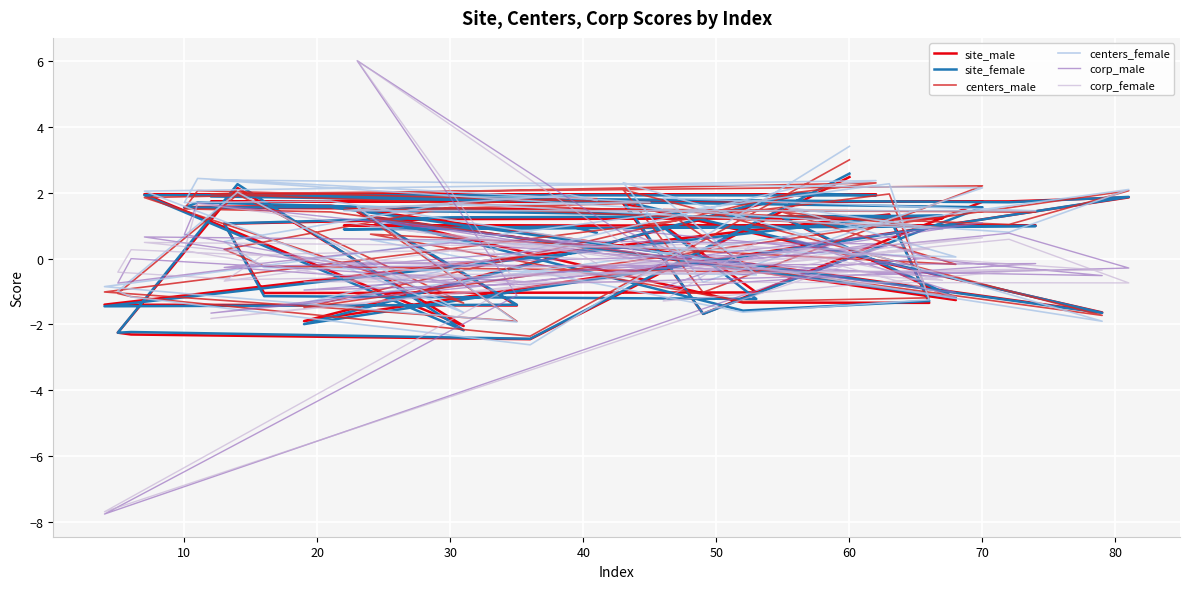

Reading left to right, what are all the values shown in this chart?

site_male: 2.5	-2.4	-2.3	-2.3	2.1	-2.0	2.0	2.0	1.9	-1.9	1.9	1.7	1.7	1.7	-1.7	1.7	-1.6	1.6	1.6	1.5	1.5	1.4	-1.4	-1.4	1.3	-1.3	-1.3	1.3	-1.3	1.2	1.2	1.2	1.1	-1.0	-1.0	1.0	1.0	1.0	1.0	1.0
site_female: 2.6	-2.4	-2.2	-2.3	2.3	-2.2	1.9	1.9	2.0	-2.0	1.9	1.7	1.9	1.6	-1.7	1.7	-1.6	1.6	1.6	1.7	1.3	1.5	-1.4	-1.4	1.3	-1.3	-1.6	1.3	-1.2	1.2	1.3	1.3	1.1	-1.1	-1.2	1.0	1.0	0.9	1.0	0.8
centers_male: 3.0	-2.4	-1.2	-1.1	1.9	-1.4	1.9	2.3	2.0	-1.5	2.1	1.0	2.0	2.2	-1.0	2.1	-1.7	1.4	1.5	2.1	1.7	1.5	-1.9	-1.0	2.0	-1.2	-1.3	0.7	-0.2	1.4	0.9	1.6	0.3	-0.2	-0.4	1.5	1.4	1.5	1.8	1.8
centers_female: 3.4	-2.6	-1.2	-1.0	2.0	-1.6	2.1	2.4	2.2	-1.3	2.1	0.8	2.4	2.2	-0.7	2.3	-1.9	1.8	1.7	2.4	1.7	1.6	-1.9	-0.9	2.3	-1.3	-1.6	0.6	0.1	1.6	0.9	1.7	0.5	-0.3	-0.5	1.8	1.5	1.5	1.9	1.8
corp_male: 0.5	-0.7	0.0	-0.7	-0.3	-0.8	0.7	0.4	0.1	-1.0	-0.3	0.8	-1.7	1.1	-0.2	0.9	-0.5	-0.1	0.7	1.7	0.2	6.0	-1.1	-7.8	0.4	0.0	-0.5	1.2	-1.0	0.7	-0.6	0.5	-0.3	-0.2	0.1	-0.9	-0.2	-0.2	0.3	0.2
corp_female: 0.1	-0.3	0.3	-0.4	-0.6	-0.5	0.5	0.3	-0.3	-0.7	-0.7	0.6	-1.8	0.6	0.0	0.6	-0.3	-0.5	0.2	1.7	-0.1	6.0	-0.8	-7.7	0.2	0.3	-0.2	1.0	-1.2	0.3	-0.7	0.2	-0.7	0.1	0.5	-1.3	-0.3	-0.6	0.3	-0.1